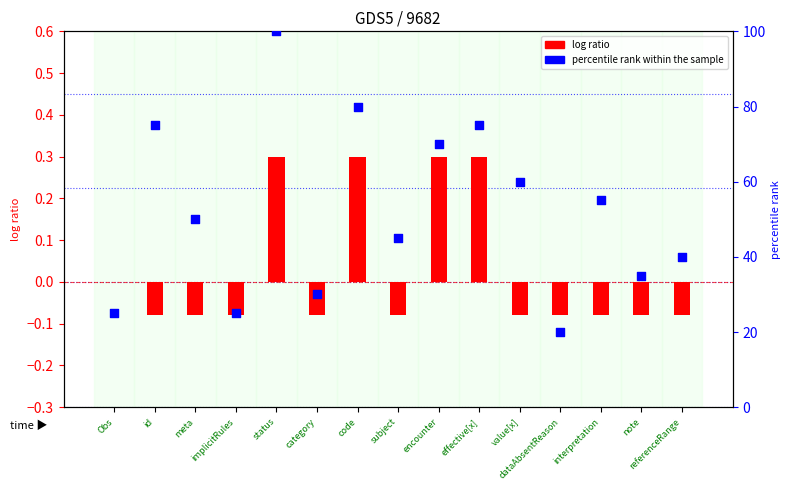

At how many categories does at least one series exceed 28?

12